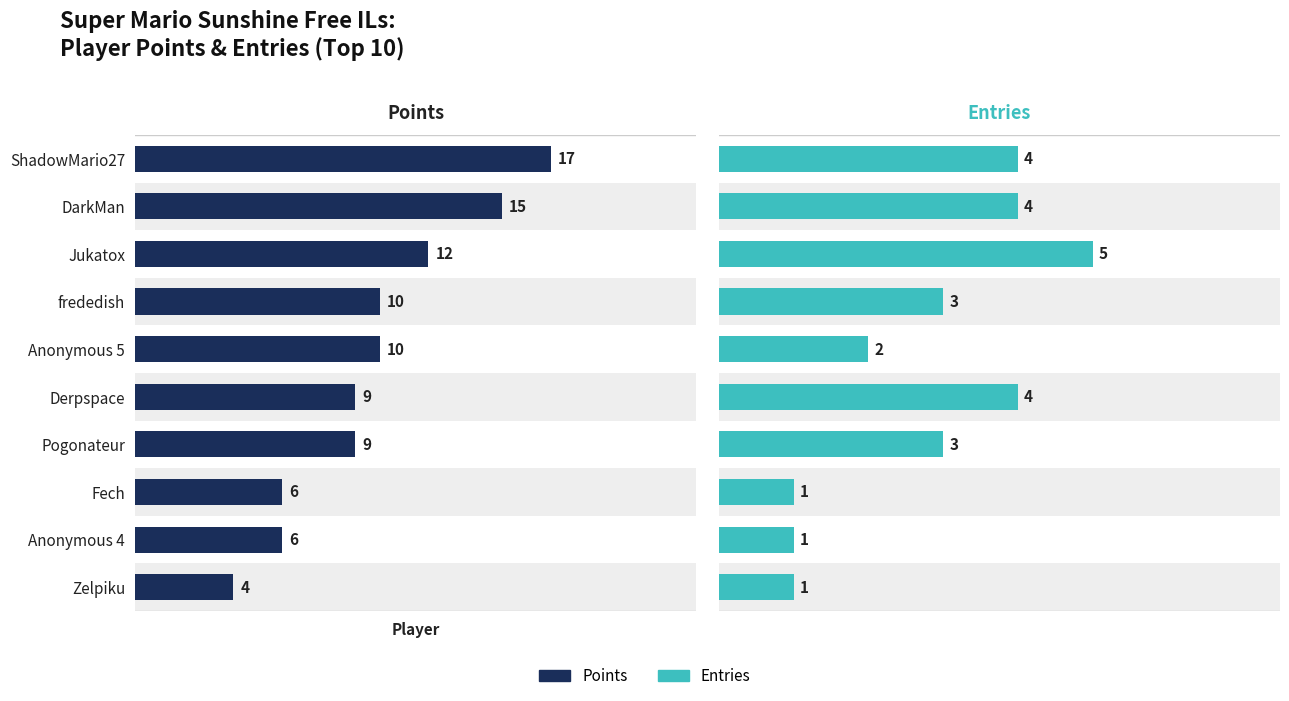

At which category does the chart reach its minimum across all series?

Fech